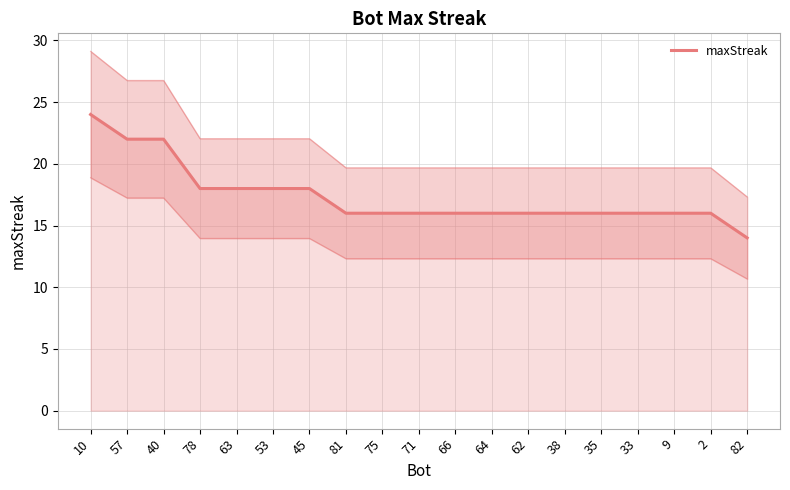

The chart shows a value of 39 at 57. True or false?

False